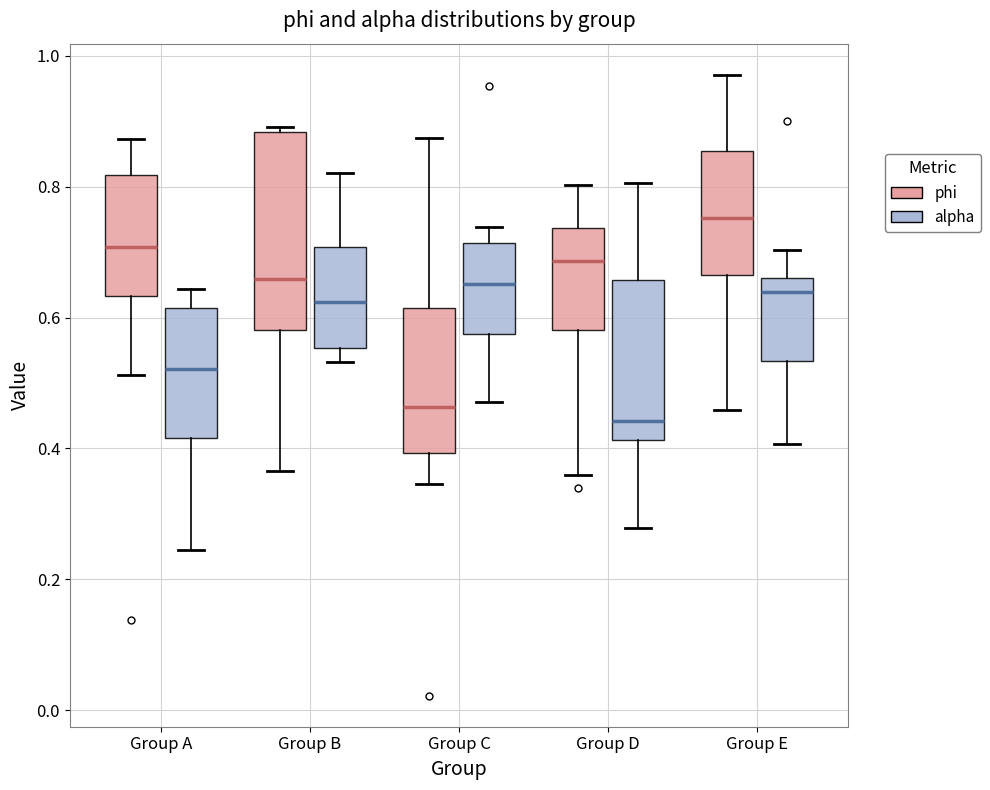

Where does the upper whisker of the box for Group A (phi) end on the y-axis? The values are not printed on the chart, so give them approximately, as read against the axis.

0.88